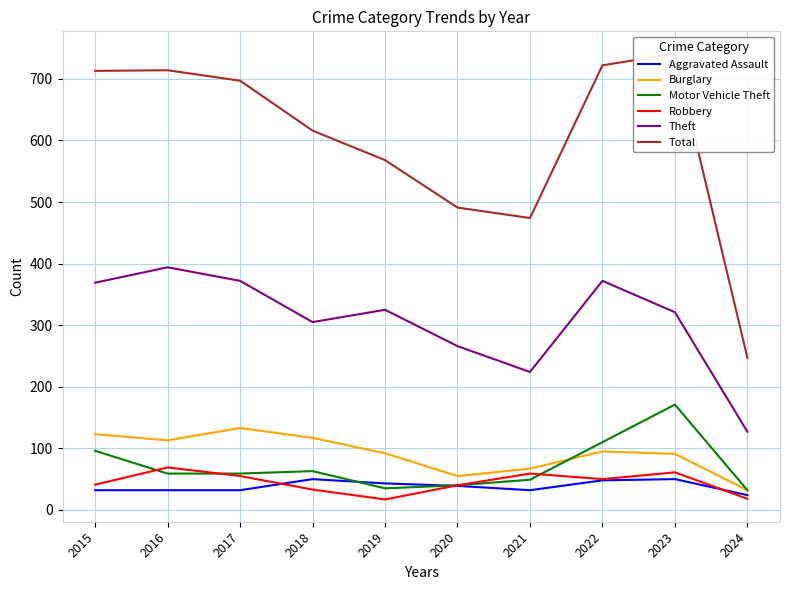

List the labels in order of Motor Vehicle Theft value, smallest first.

2024, 2019, 2020, 2021, 2016, 2017, 2018, 2015, 2022, 2023